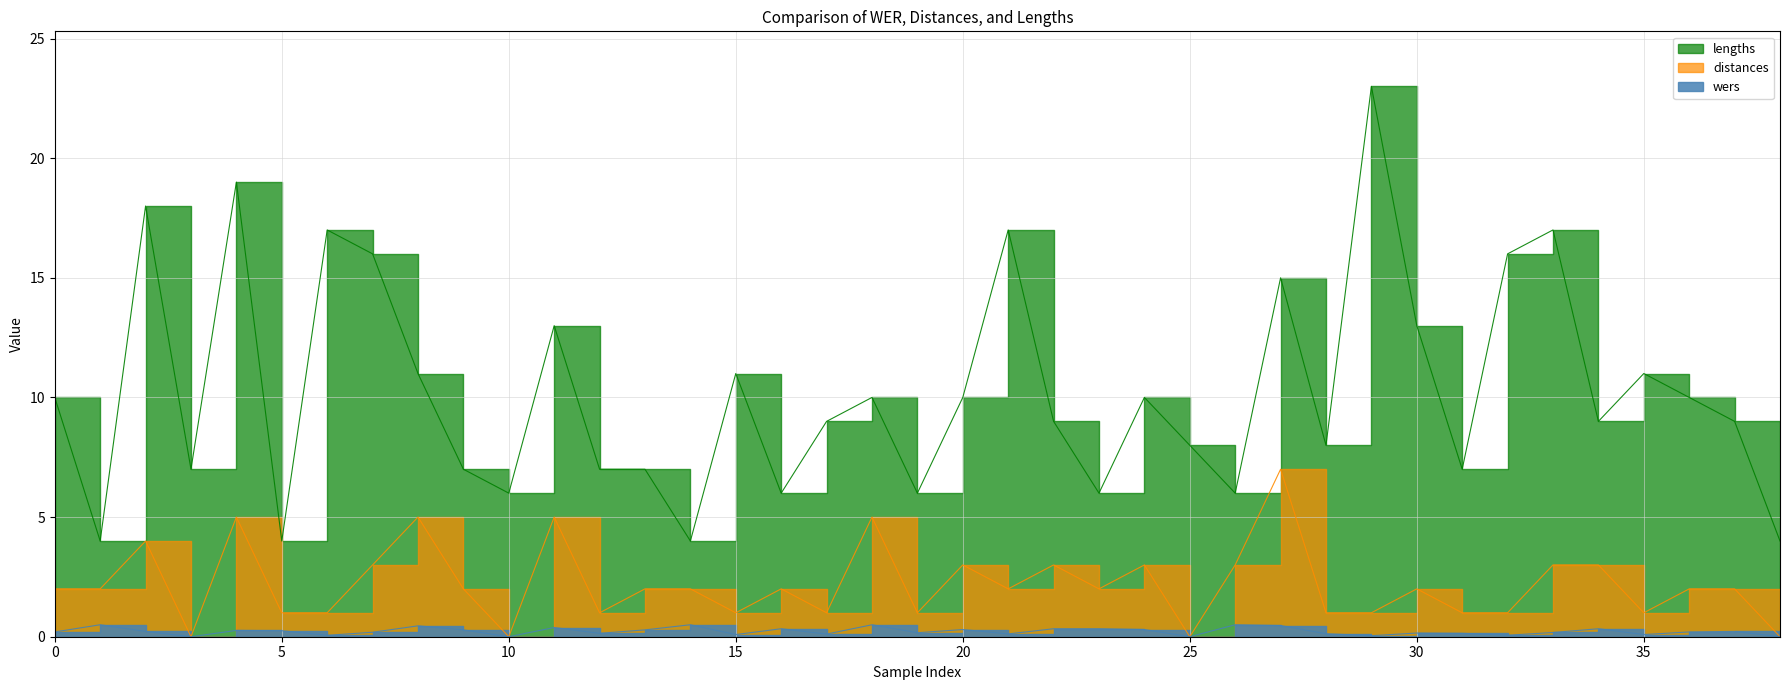

Read the wers value at 30.

0.2